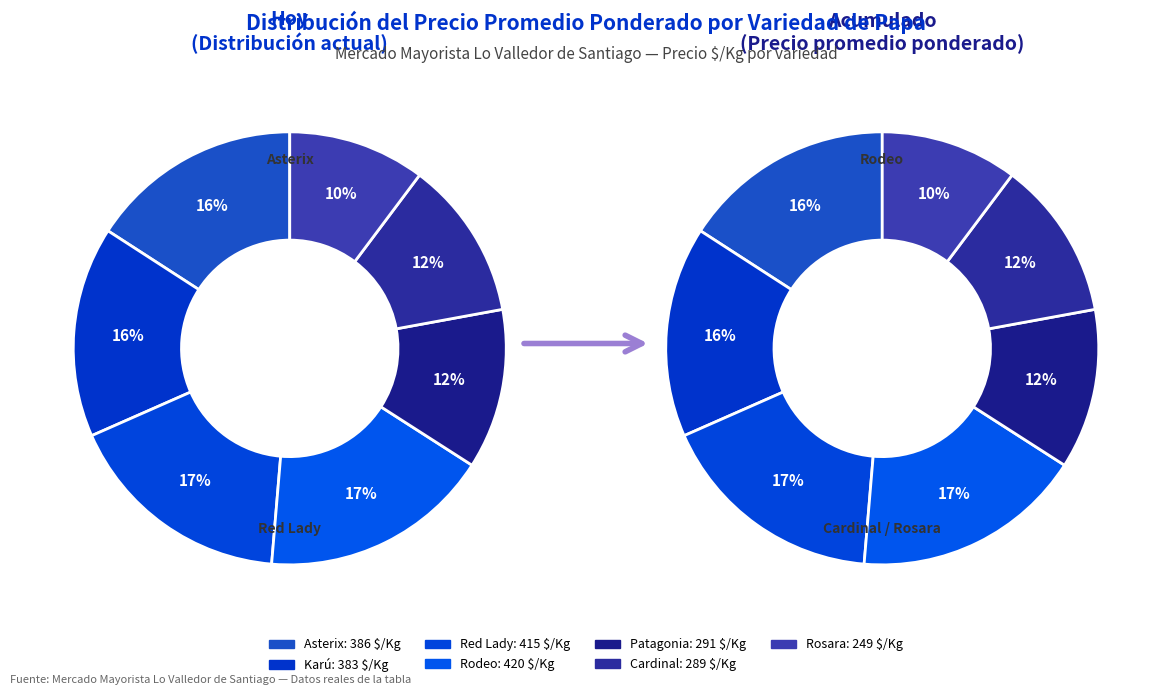

Rank the categories by value from highest to lowest.

Rodeo, Red Lady, Asterix, Karú, Patagonia, Cardinal, Rosara